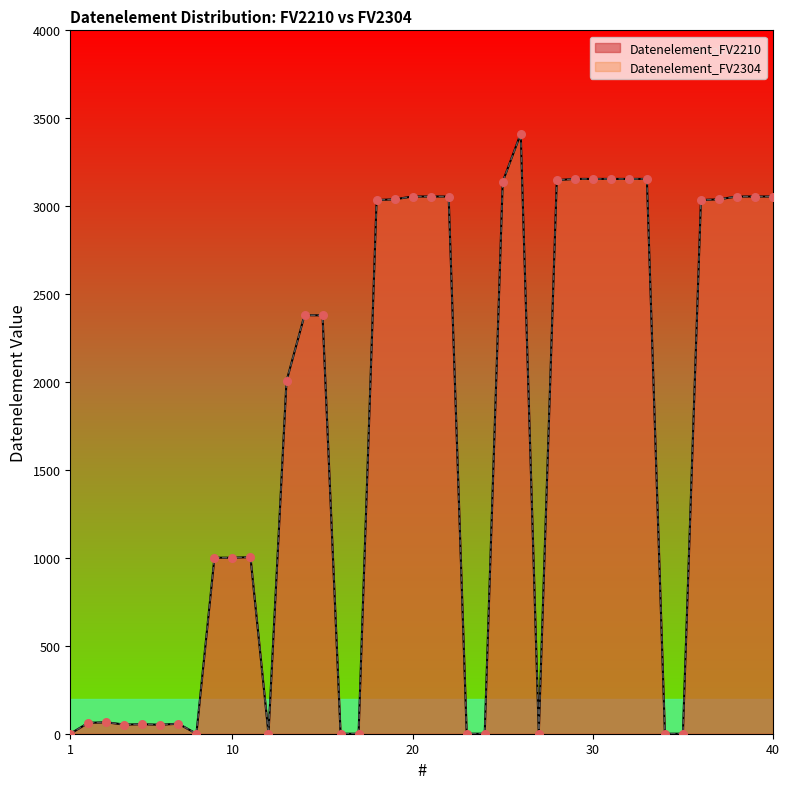

Is the value of Datenelement_FV2210 at 28 greater than the value of Datenelement_FV2304 at 23?

Yes